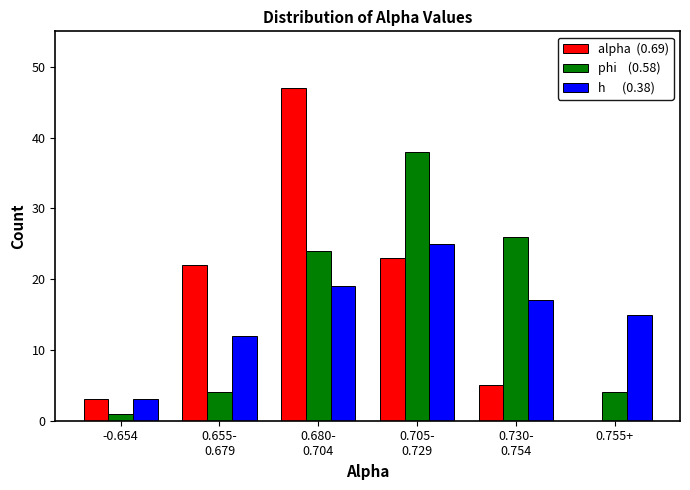

What is the greatest value displayed?

47